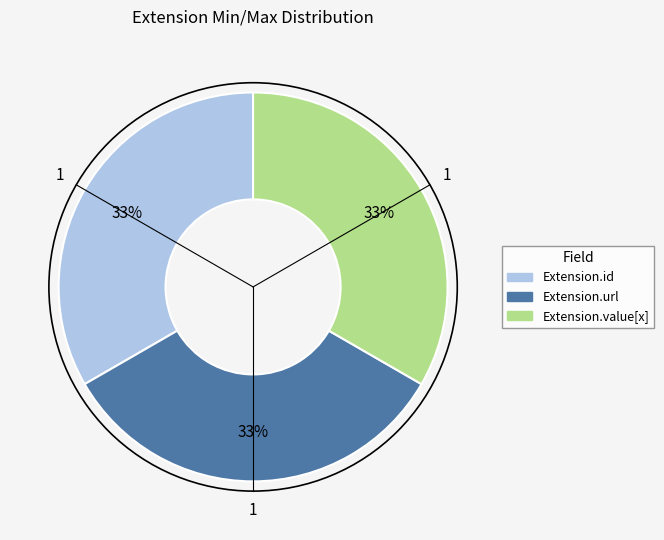

Is there any slice that represents more than half of the pie?

No